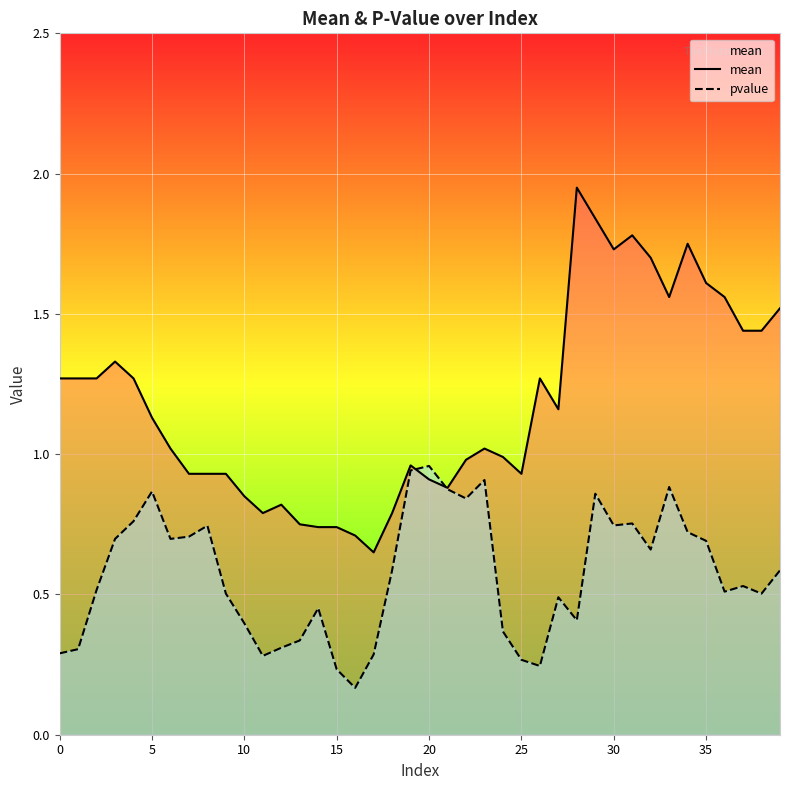

Rank the series at 18 from lowest to highest value.

pvalue, mean